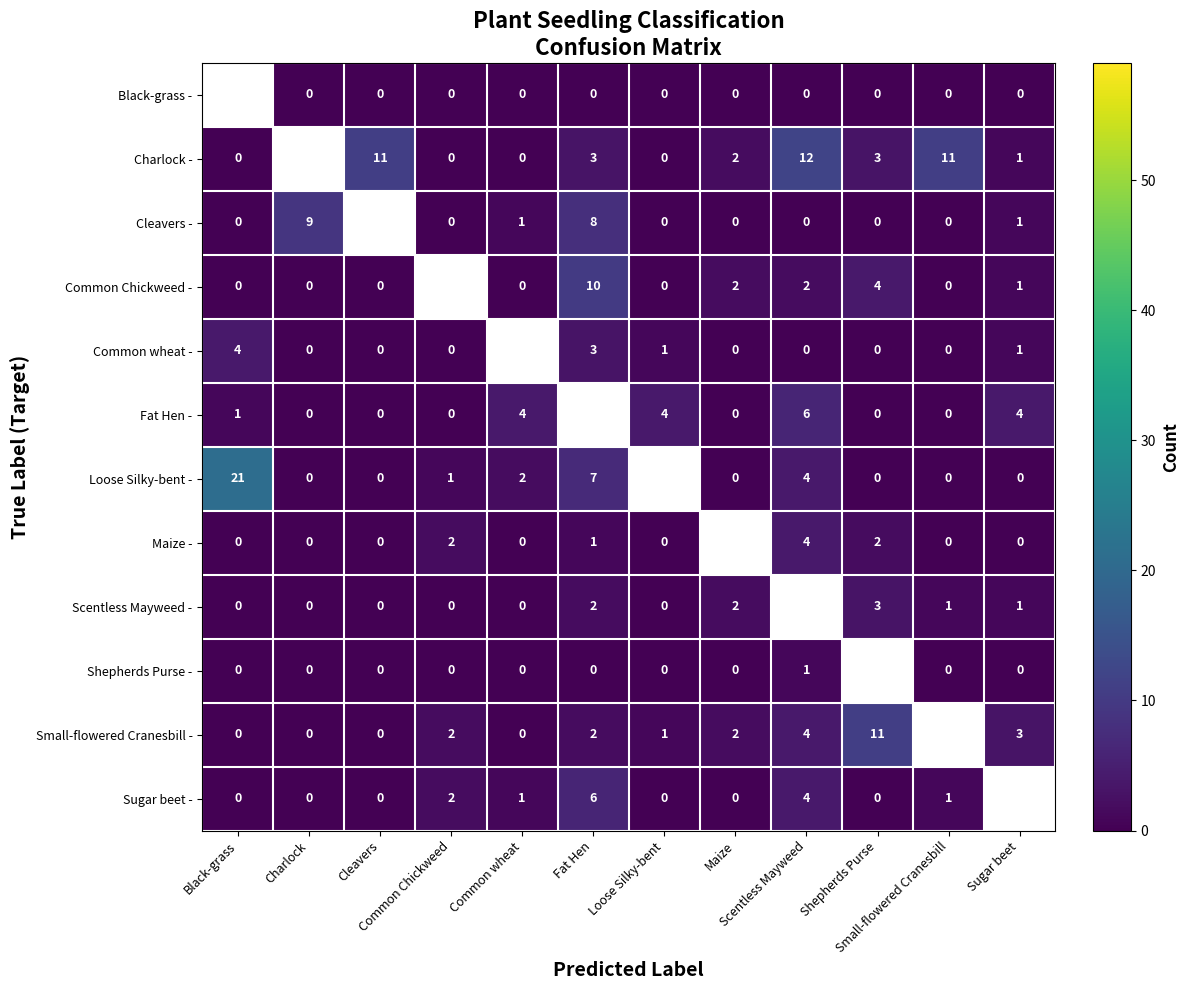

True or false: Fat Hen - has a value of 2.4 at Small-flowered Cranesbill.

False